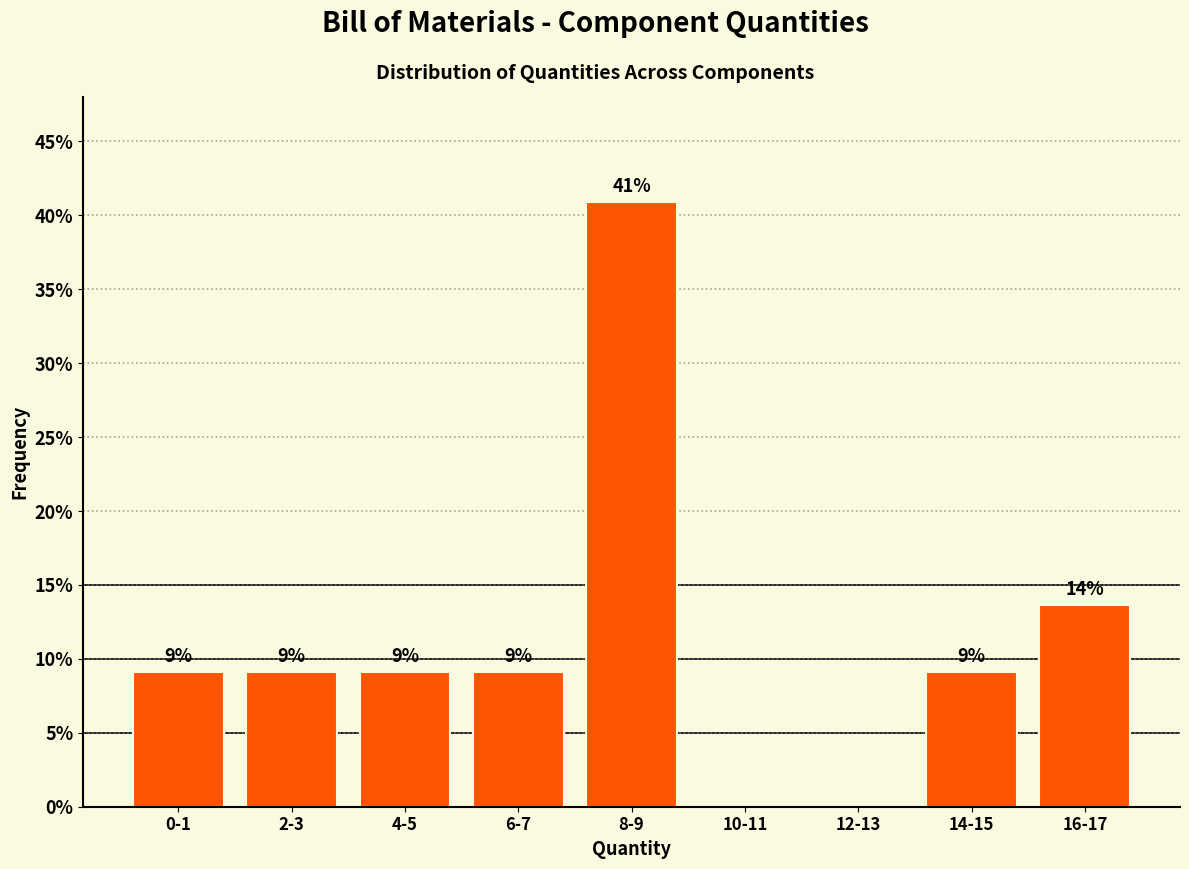

Are the bars horizontal?

No